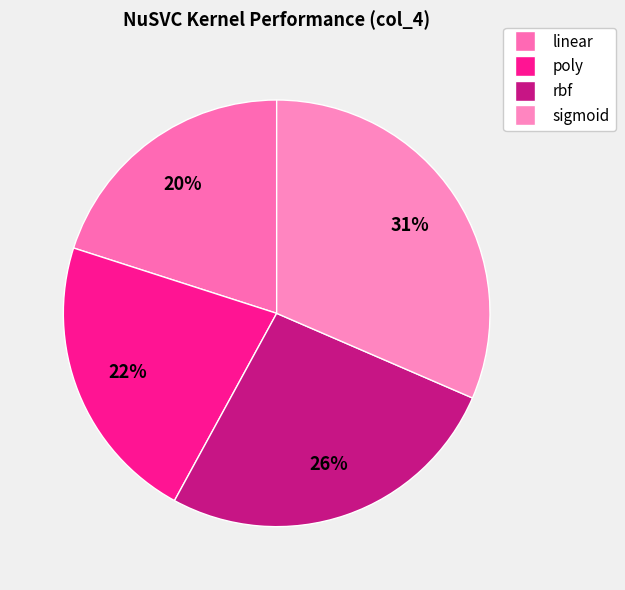

What is the largest slice in the pie chart?

sigmoid